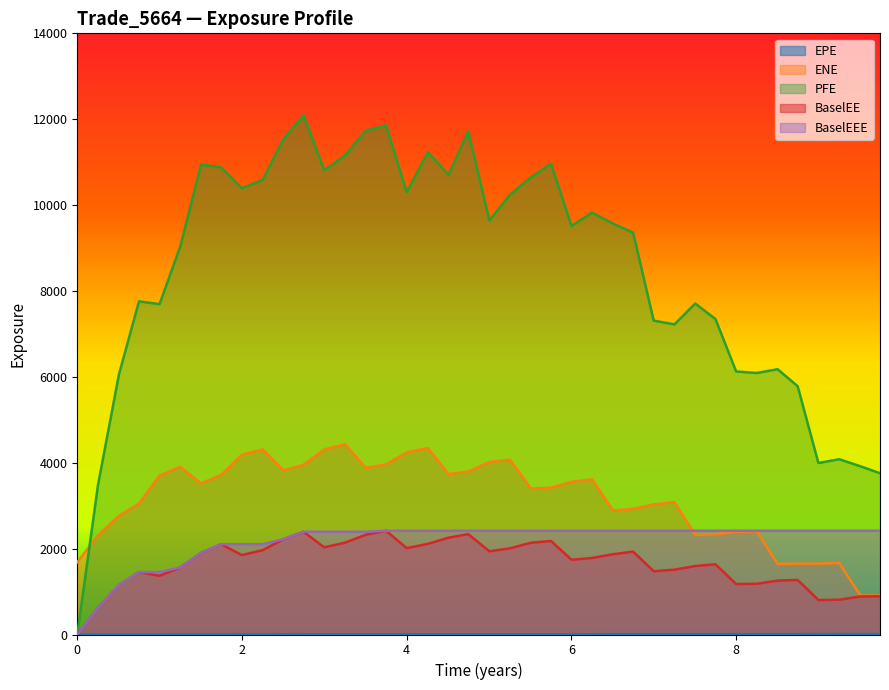

List the labels in order of PFE value, smallest first.

0, 0.251366, 9.74653, 9.50817, 8.99859, 9.25064, 8.74653, 0.505464, 8.25137, 8.0, 8.50273, 7.25064, 6.99859, 7.74863, 0.998585, 7.50269, 0.74927, 1.25064, 6.74927, 6.00132, 6.50543, 5.00406, 6.25064, 5.25338, 4.0, 1.99859, 2.25064, 5.50817, 4.5082, 2.99859, 1.74653, 1.50269, 5.75201, 3.25064, 4.25683, 2.50269, 4.74653, 3.50269, 3.74863, 2.74653